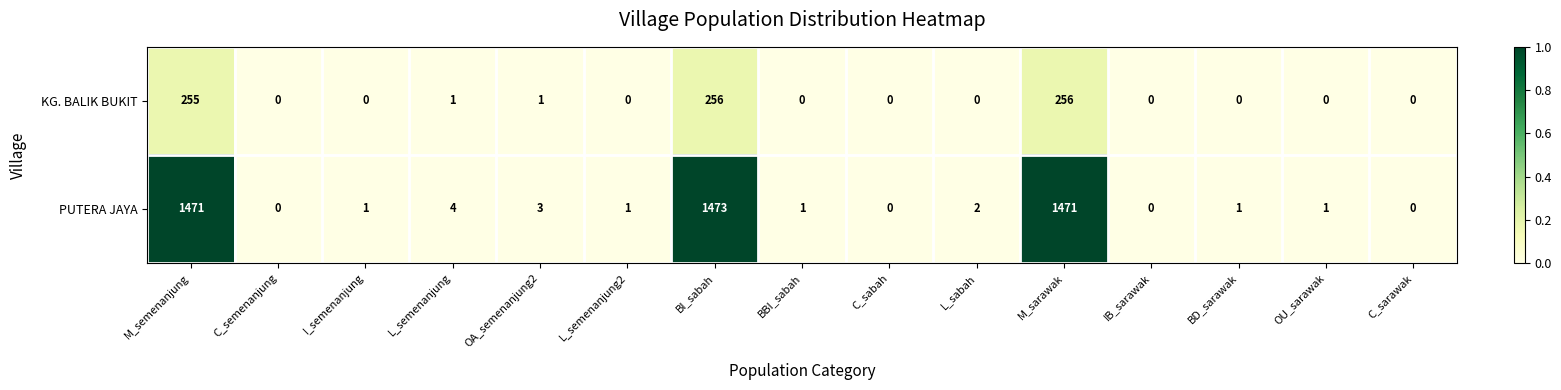

What is the sum of the KG. BALIK BUKIT values at M_sarawak and OU_sarawak?

256